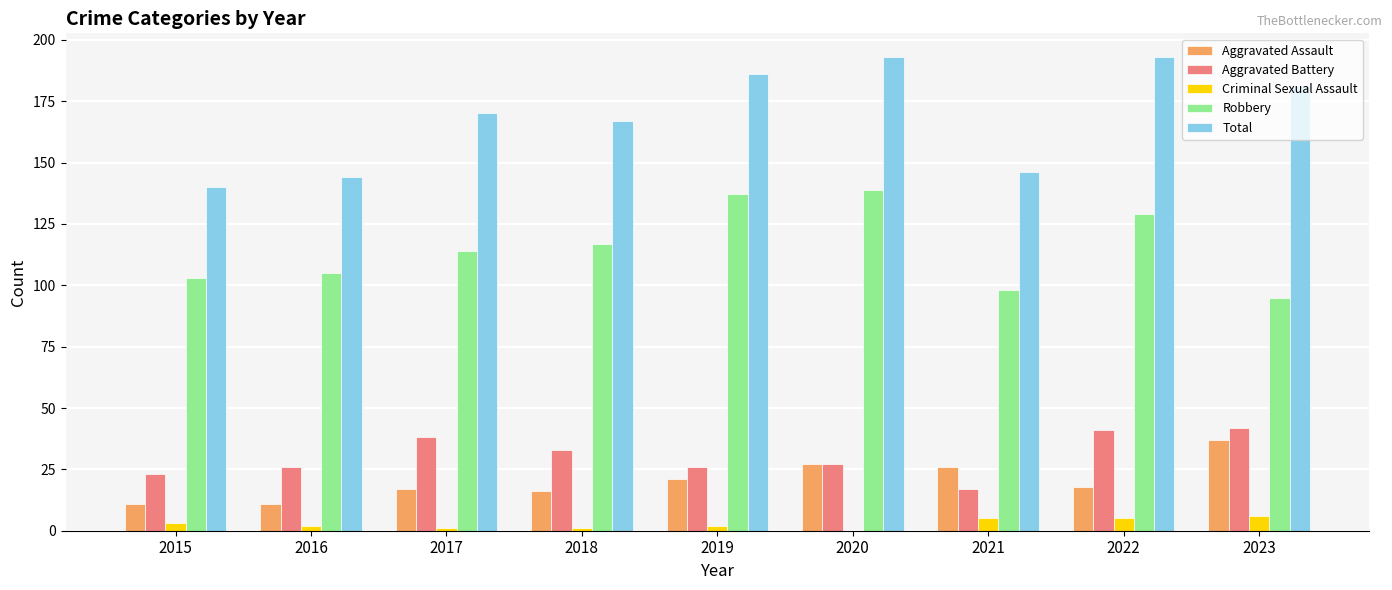

What is the total value across all series at 2019?

372